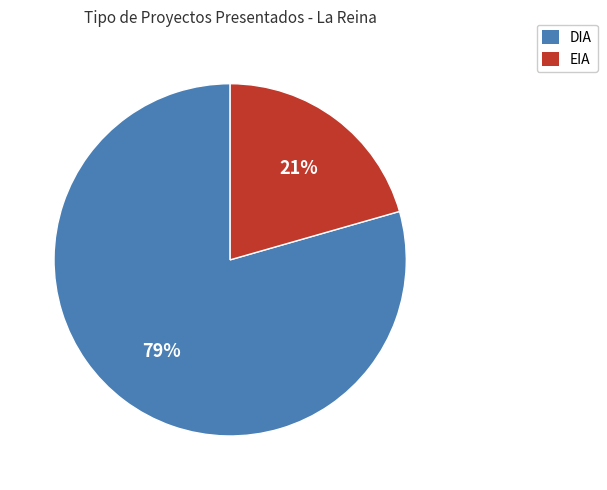

To the nearest percent, what is the average slice percentage?

50%